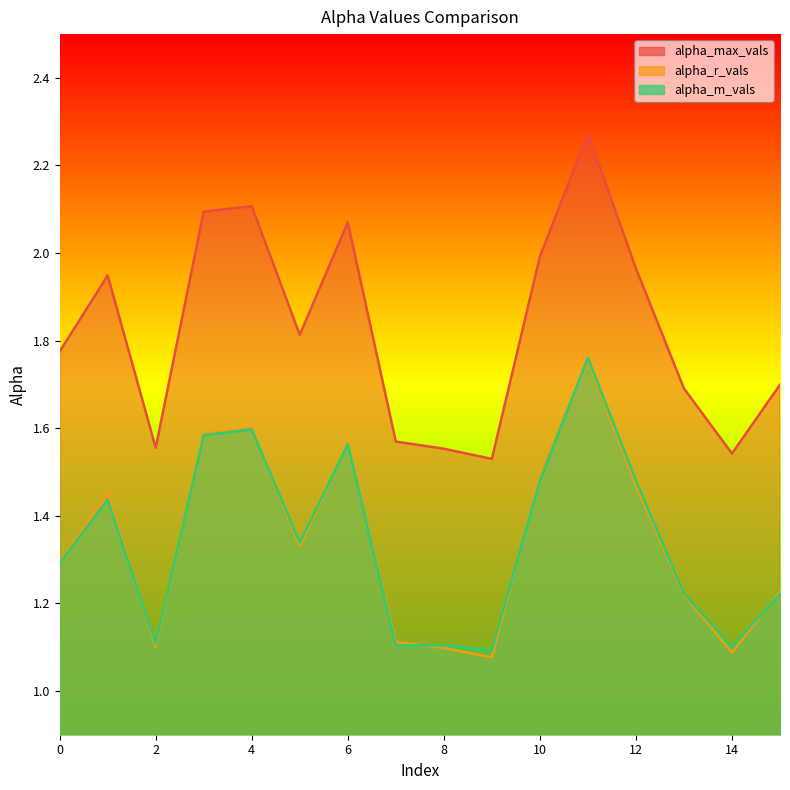

What is the minimum value for alpha_m_vals?

1.1